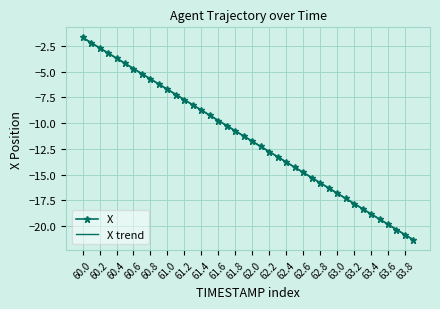

Which series has the widest spread of values?

X